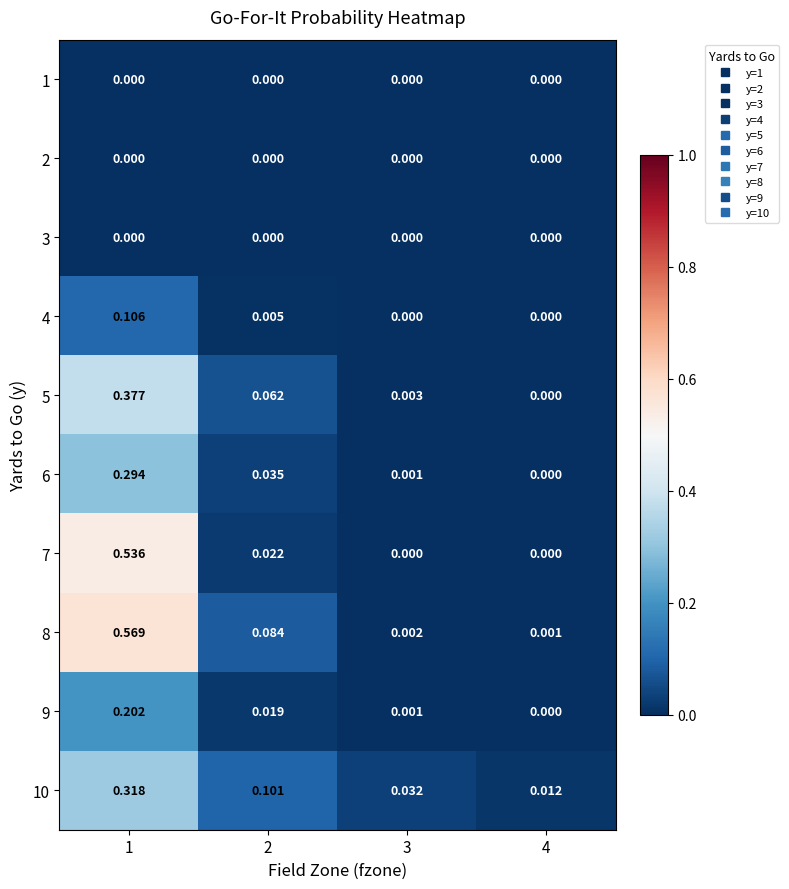

Is the value of 8 at 2 greater than the value of 1 at 3?

Yes